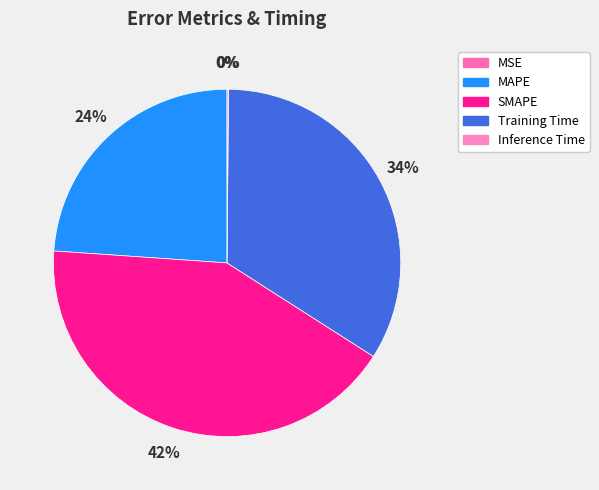

Does MAPE account for over 50% of the chart?

No